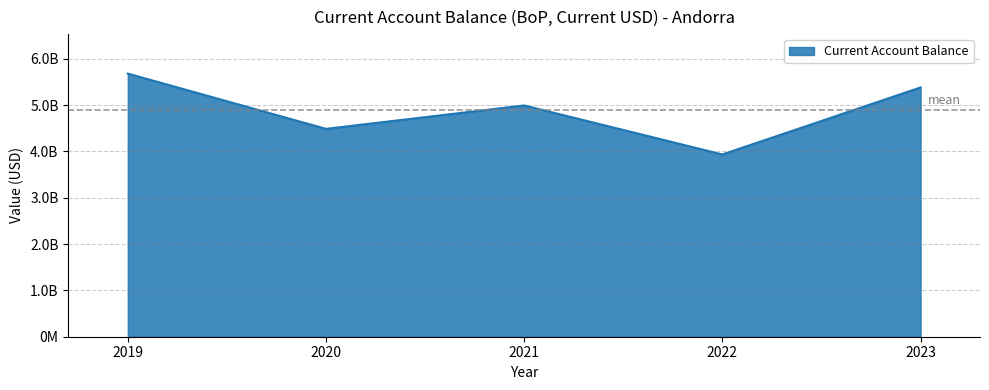

Does the chart display data point markers on the line(s)?

No